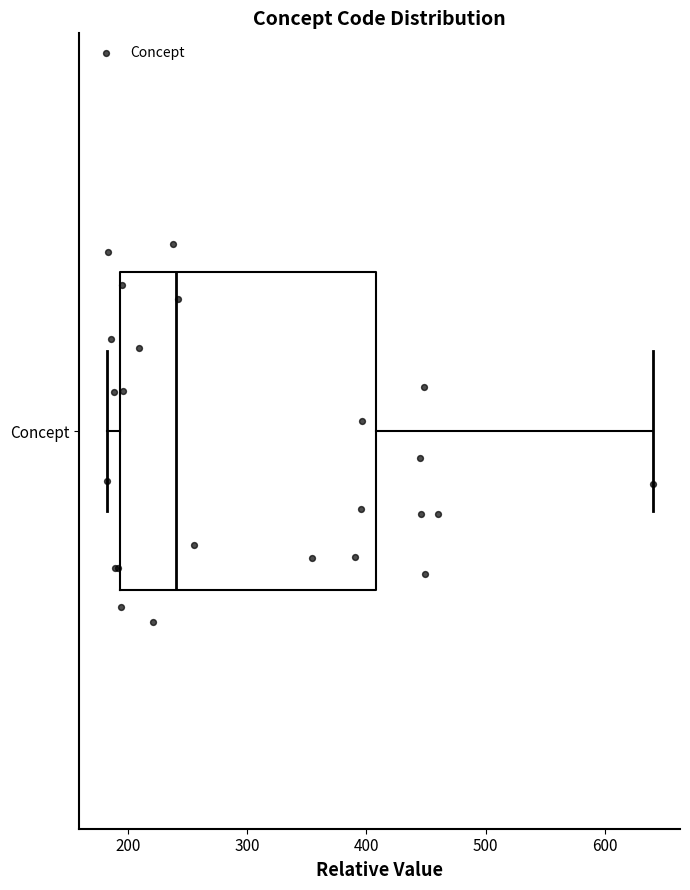

Transcribe this box plot: give where the median line is, the range the box spans, and where the two whiskers end, as read against the x-axis. The values are not printed on the chart, so give them approximately, as read against the axis.

median 240, box 190 to 410, whiskers 180 to 640